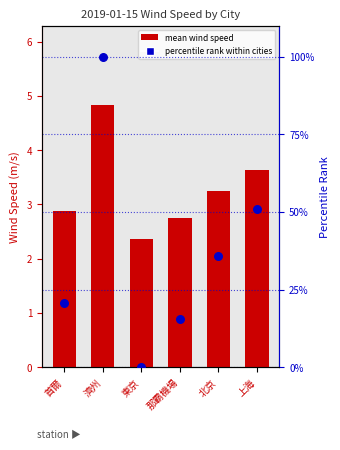

Which series reaches the minimum Y coordinate?

percentile rank within cities